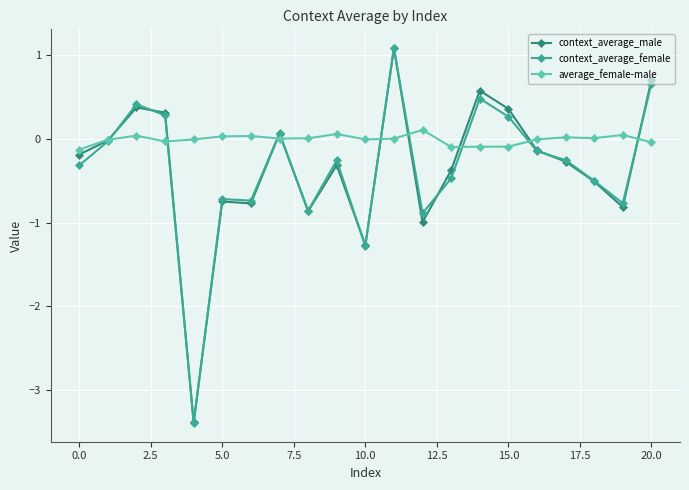

Is this an area chart (filled region under the line)?

No